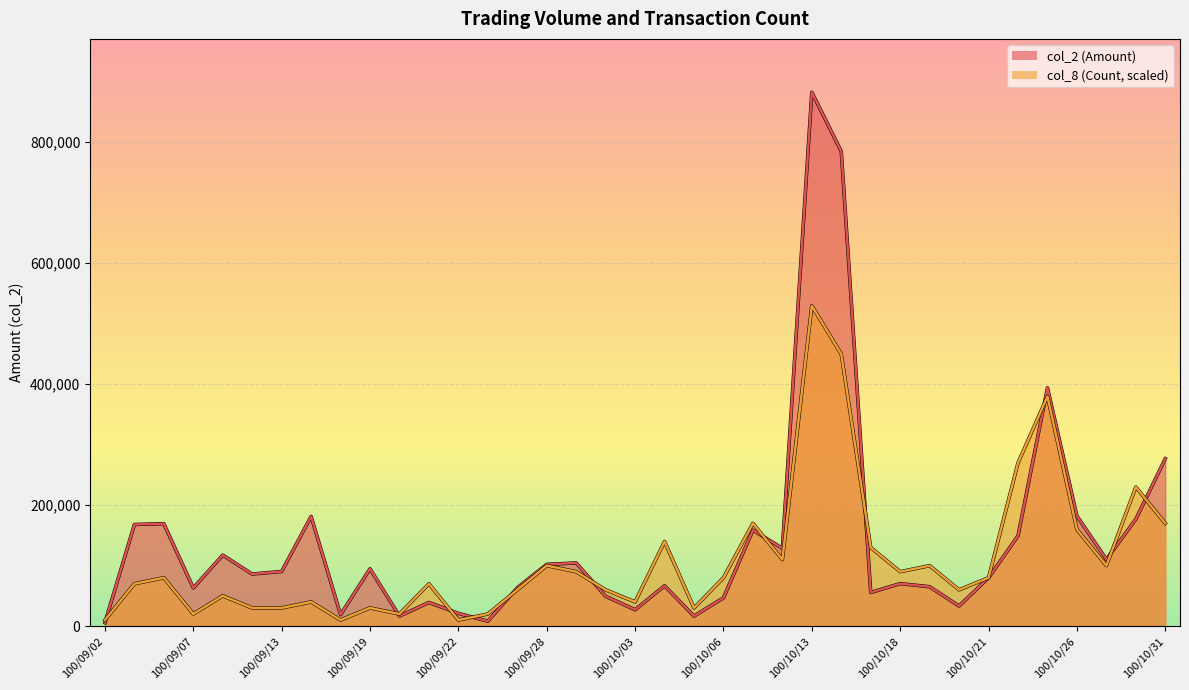

What is the average value of the col_2 (Amount) series?

137783.2